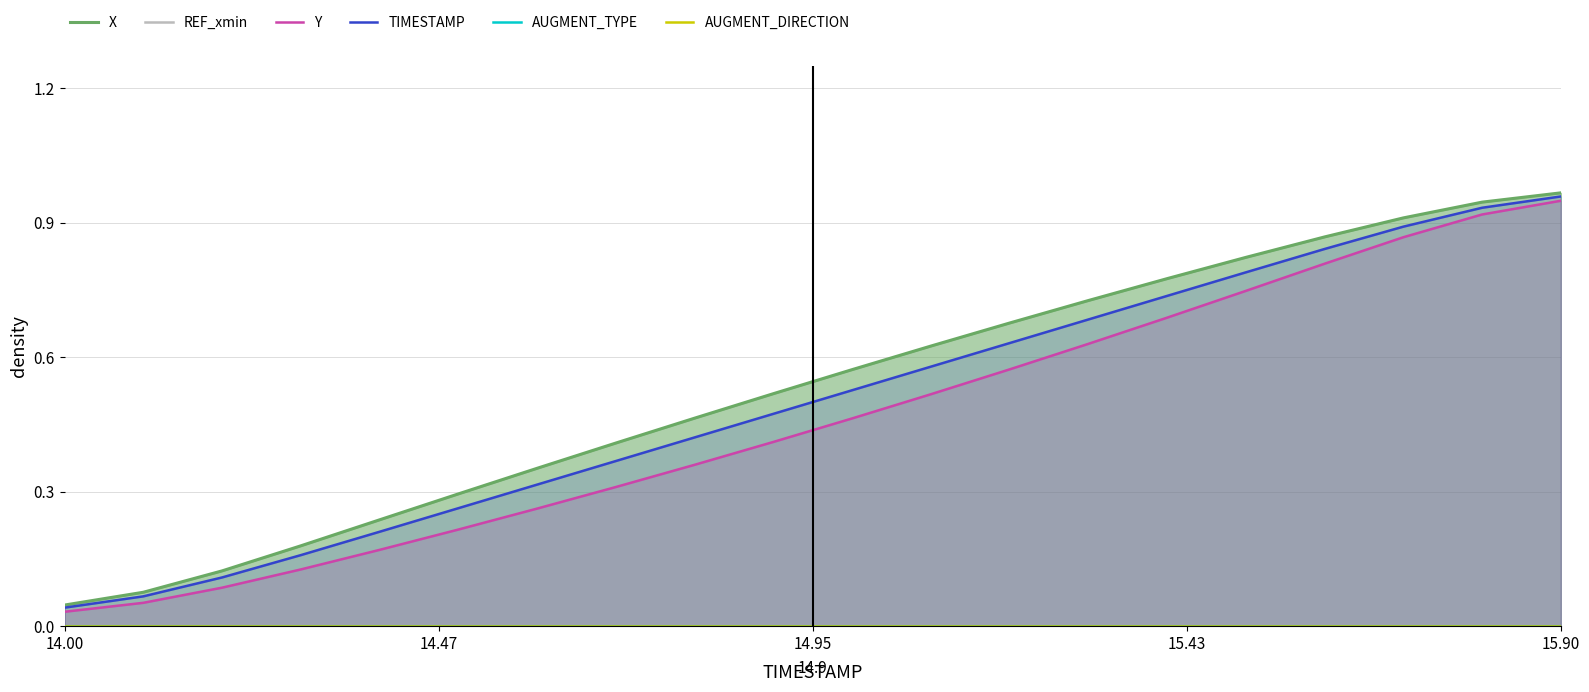

Where is TIMESTAMP nearest to the value 0?

14.00